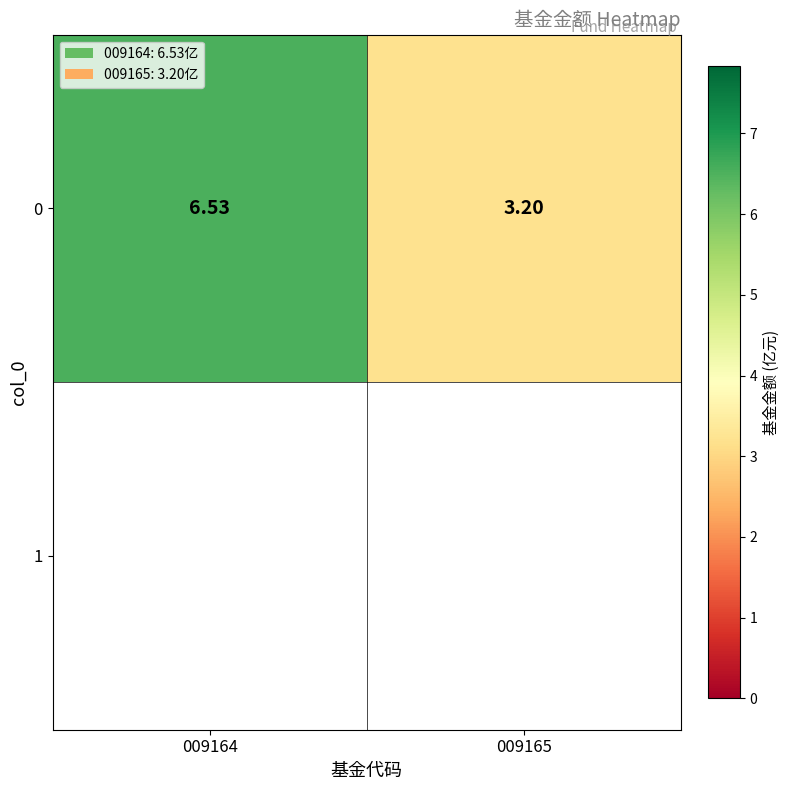

Reading left to right, transcribe all the data shown in this chart.

009164=6.5	009165=3.2